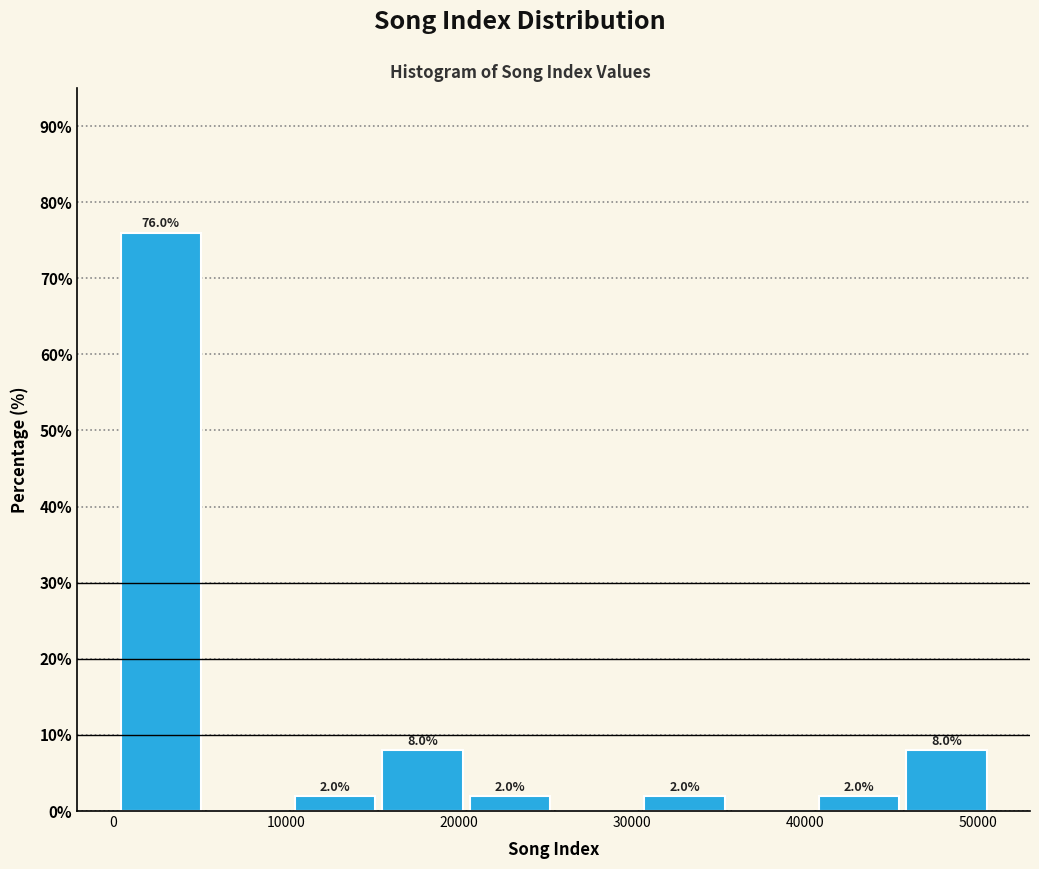

Over which range of the x-axis is the bar tallest?

0 to 5000